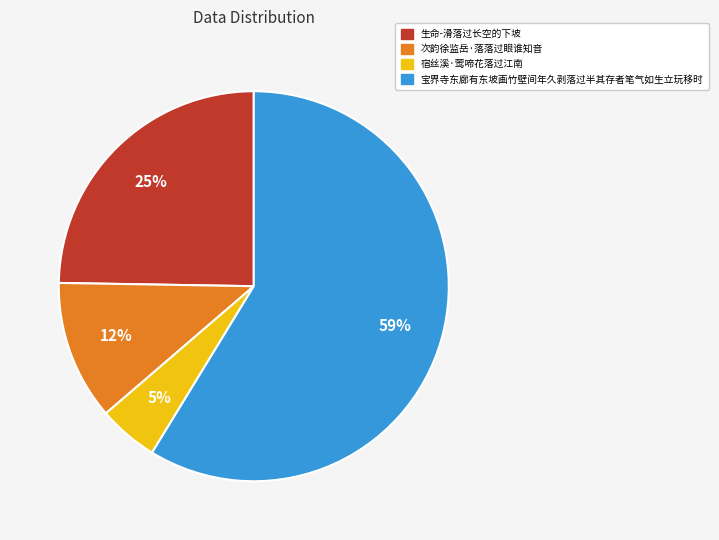

To the nearest percent, what is the difference between the 宿丝溪·莺啼花落过江南 and 生命-滑落过长空的下坡 slice percentages?

20%